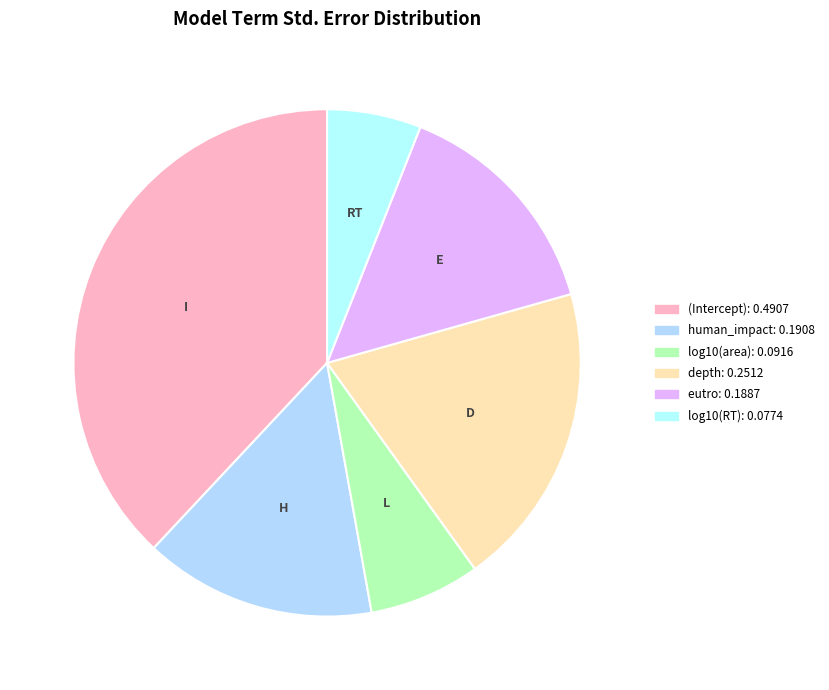

What is the change in value from depth to eutro?

-0.1